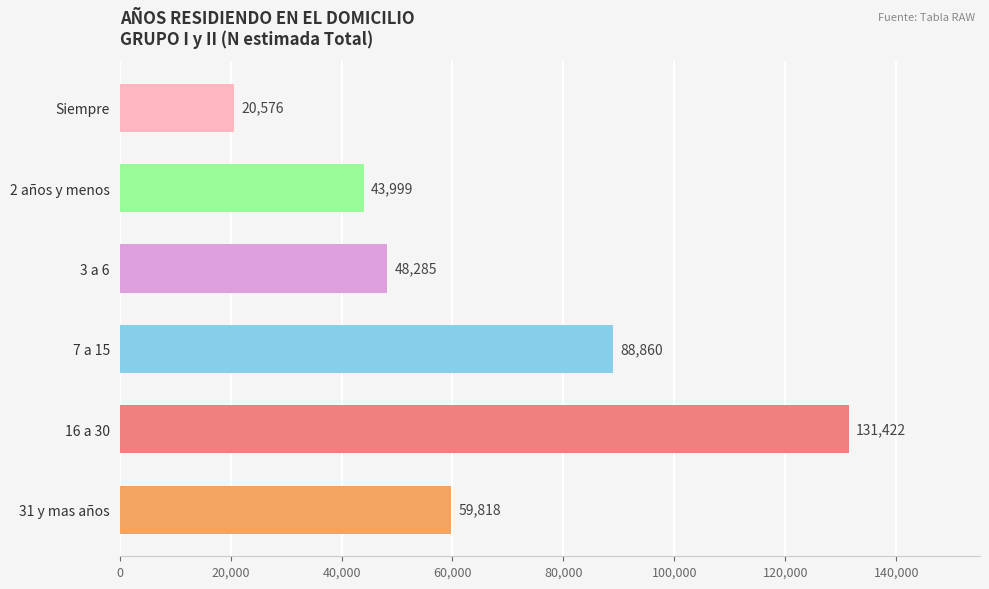

What is the smallest value displayed?

20576